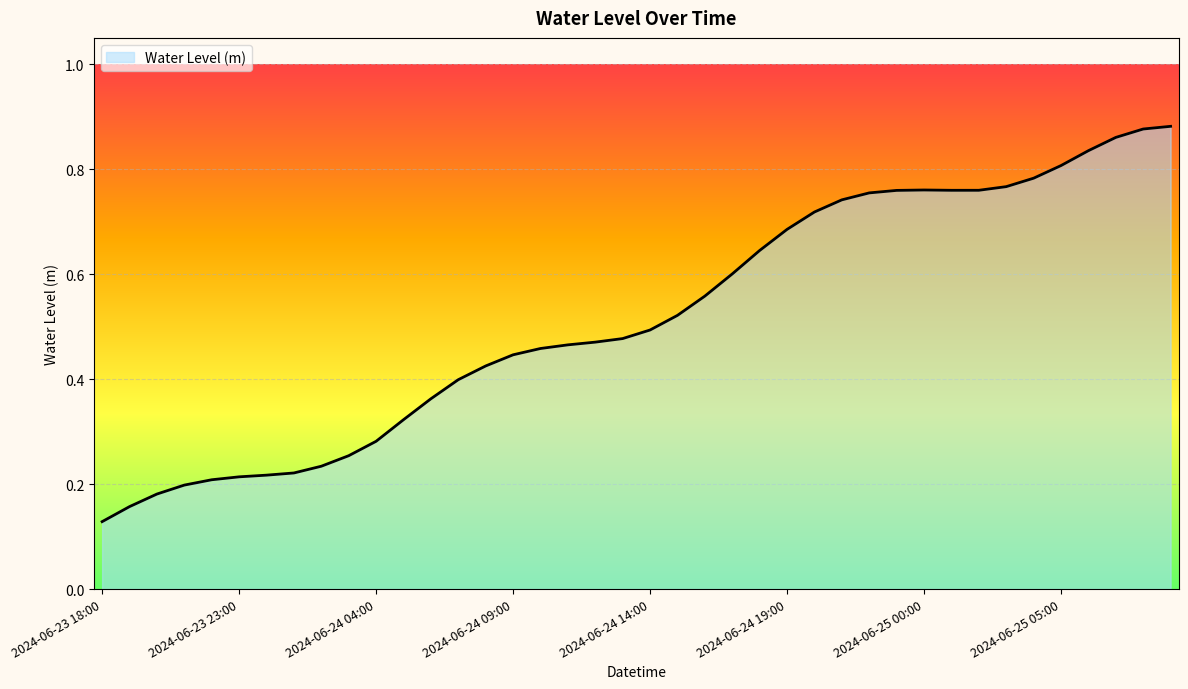

Rank the categories by value from lowest to highest.

2024-06-23 18:00, 2024-06-23 19:00, 2024-06-23 20:00, 2024-06-23 21:00, 2024-06-23 22:00, 2024-06-23 23:00, 2024-06-24 00:00, 2024-06-24 01:00, 2024-06-24 02:00, 2024-06-24 03:00, 2024-06-24 04:00, 2024-06-24 05:00, 2024-06-24 06:00, 2024-06-24 07:00, 2024-06-24 08:00, 2024-06-24 09:00, 2024-06-24 10:00, 2024-06-24 11:00, 2024-06-24 12:00, 2024-06-24 13:00, 2024-06-24 14:00, 2024-06-24 15:00, 2024-06-24 16:00, 2024-06-24 17:00, 2024-06-24 18:00, 2024-06-24 19:00, 2024-06-24 20:00, 2024-06-24 21:00, 2024-06-24 22:00, 2024-06-24 23:00, 2024-06-25 01:00, 2024-06-25 02:00, 2024-06-25 00:00, 2024-06-25 03:00, 2024-06-25 04:00, 2024-06-25 05:00, 2024-06-25 06:00, 2024-06-25 07:00, 2024-06-25 08:00, 2024-06-25 09:00